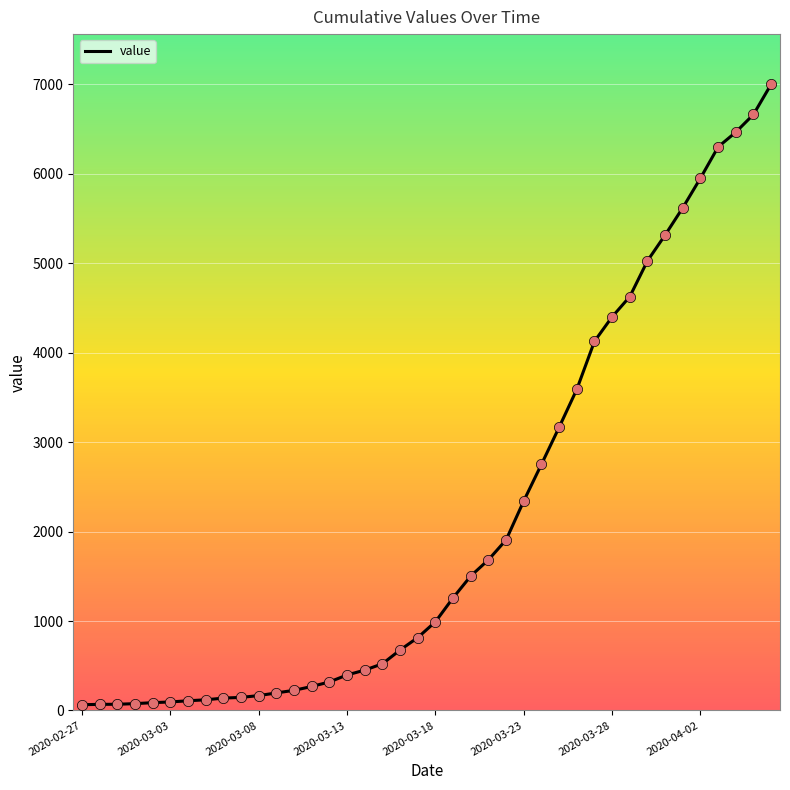

What is the difference between the maximum and minimum values?

6939